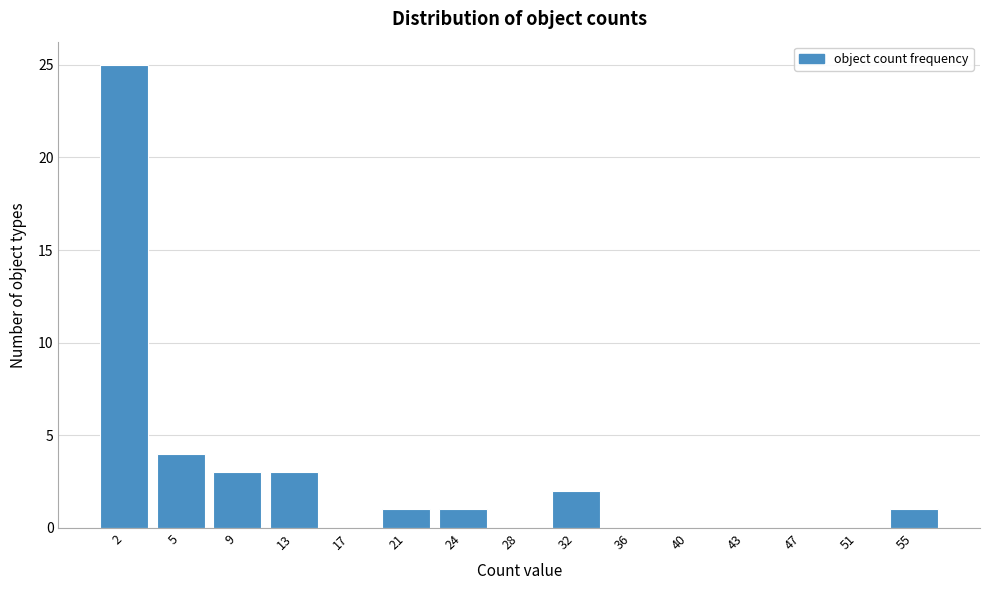

Reading right to left, what are all the values shown in this chart?

55=1	51=0	47=0	43=0	40=0	36=0	32=2	28=0	24=1	21=1	17=0	13=3	9=3	5=4	2=25